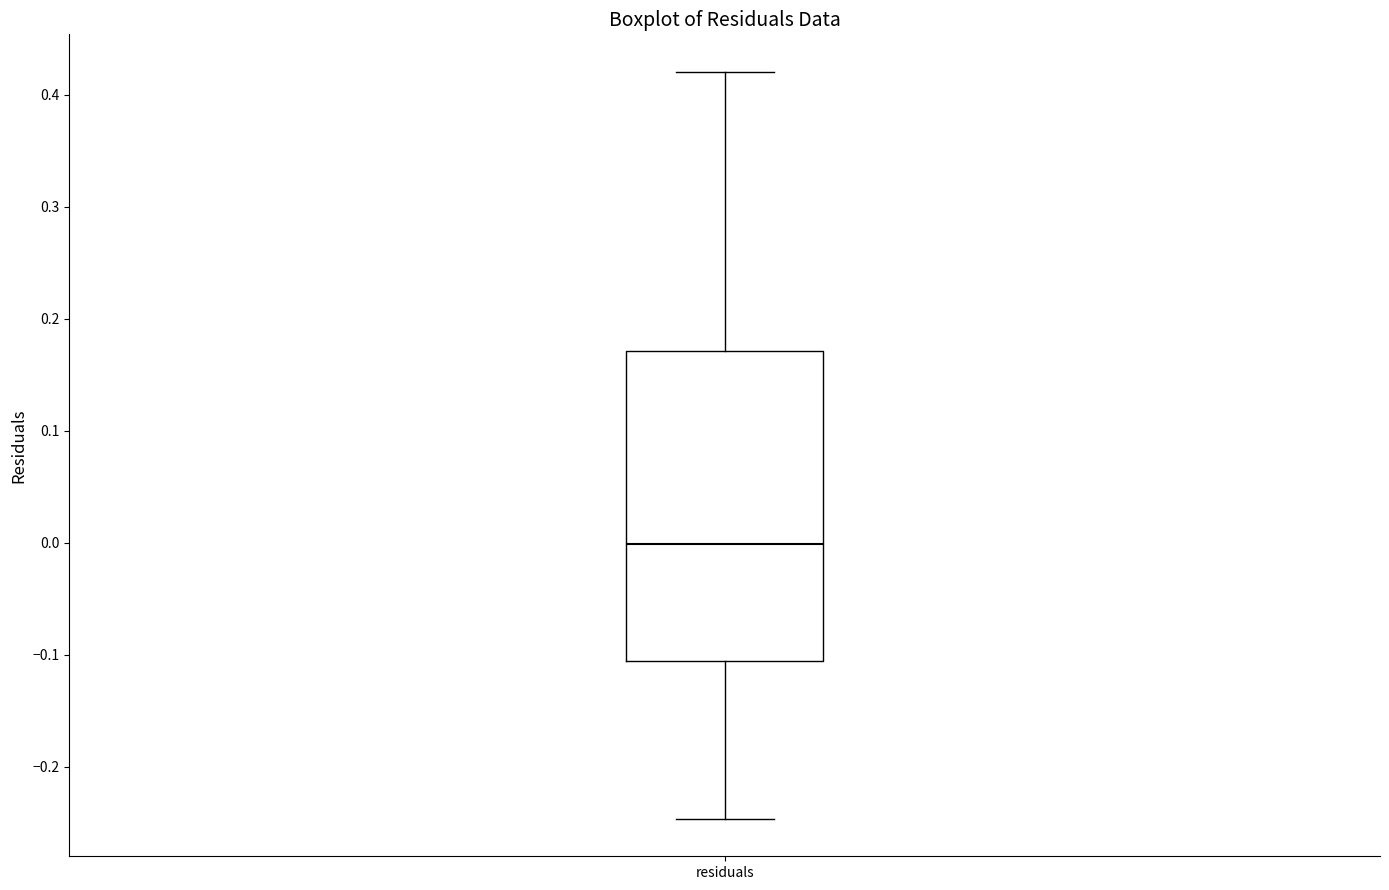

Read this box plot against the y-axis: the position of the median line, the range covered by the box, and the ends of both whiskers. The values are not printed on the chart, so give them approximately, as read against the axis.

median 0.00, box -0.11 to 0.17, whiskers -0.25 to 0.42